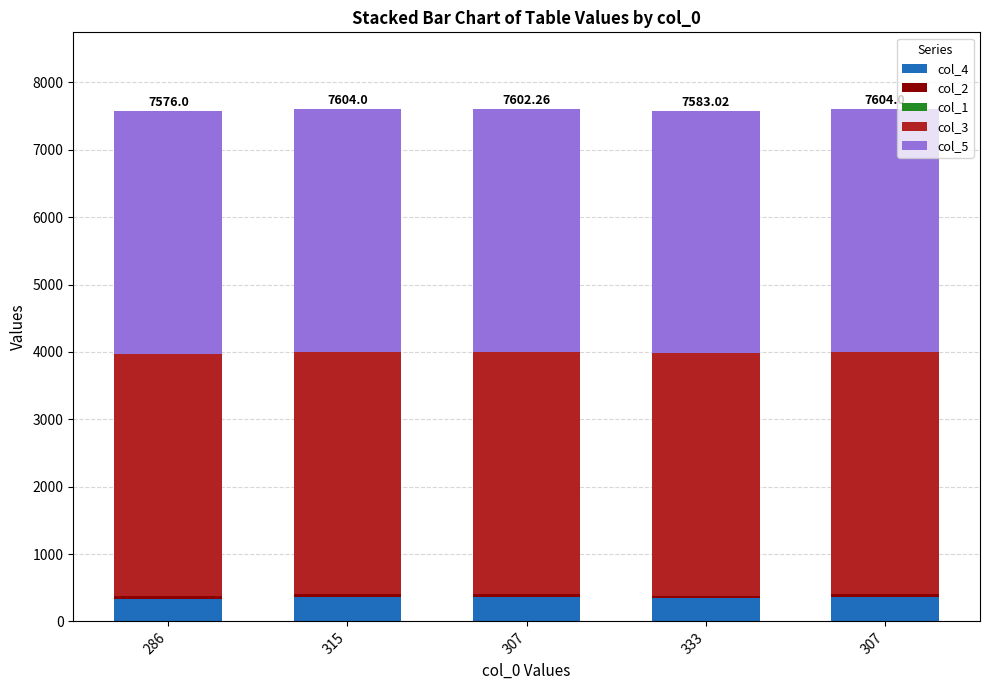

Which series changed the most between 286 and 307?

col_4